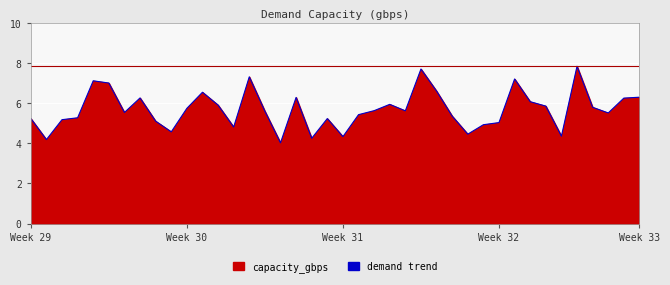

What is the difference between the maximum and minimum values?

3.8